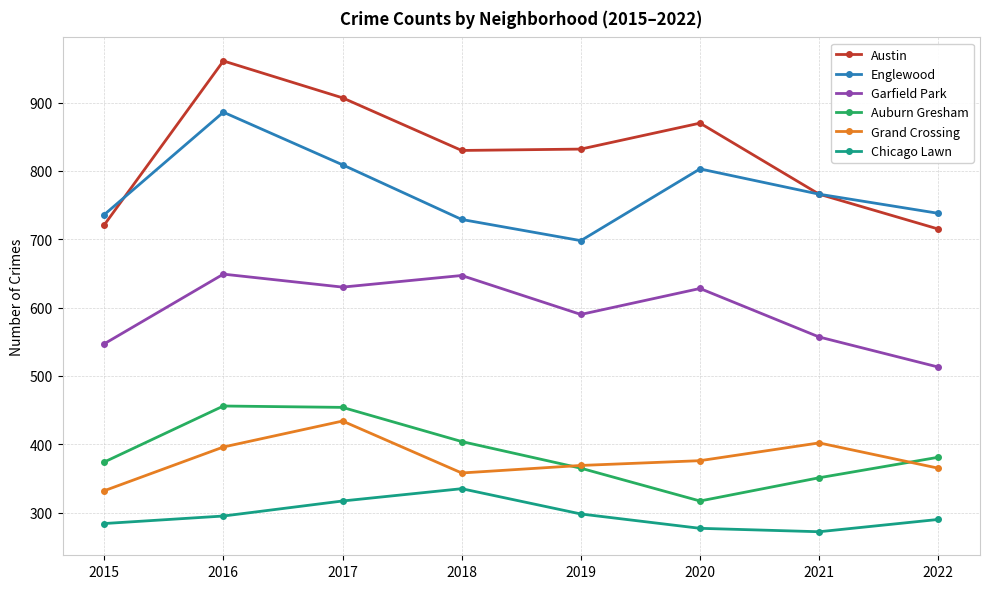

Rank the series by their maximum value, from highest to lowest.

Austin, Englewood, Garfield Park, Auburn Gresham, Grand Crossing, Chicago Lawn